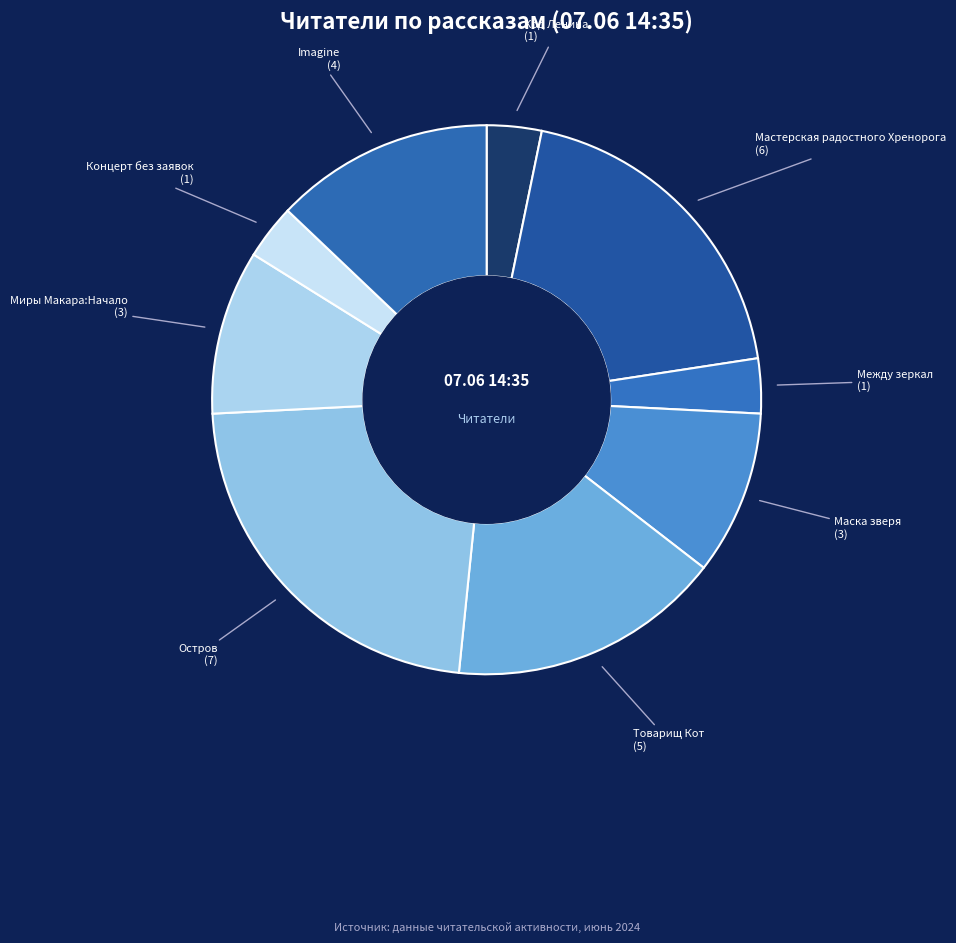

Count the number of slices in the pie.

9